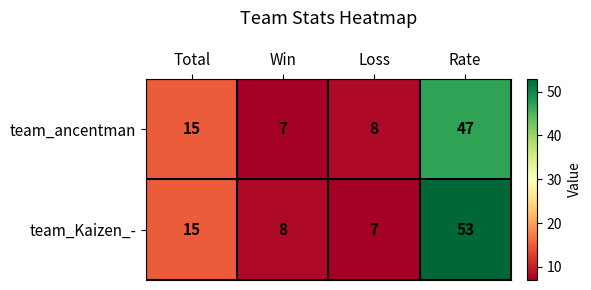

How many series are shown in this chart?

2